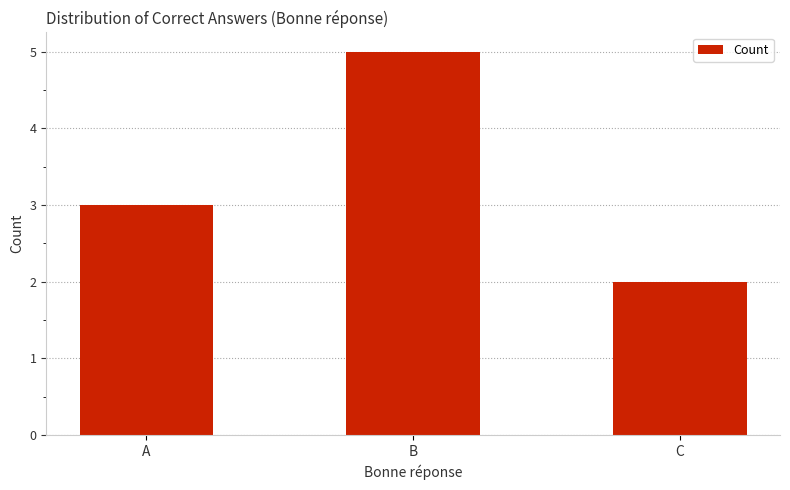

Which label corresponds to the smallest value in the chart?

C